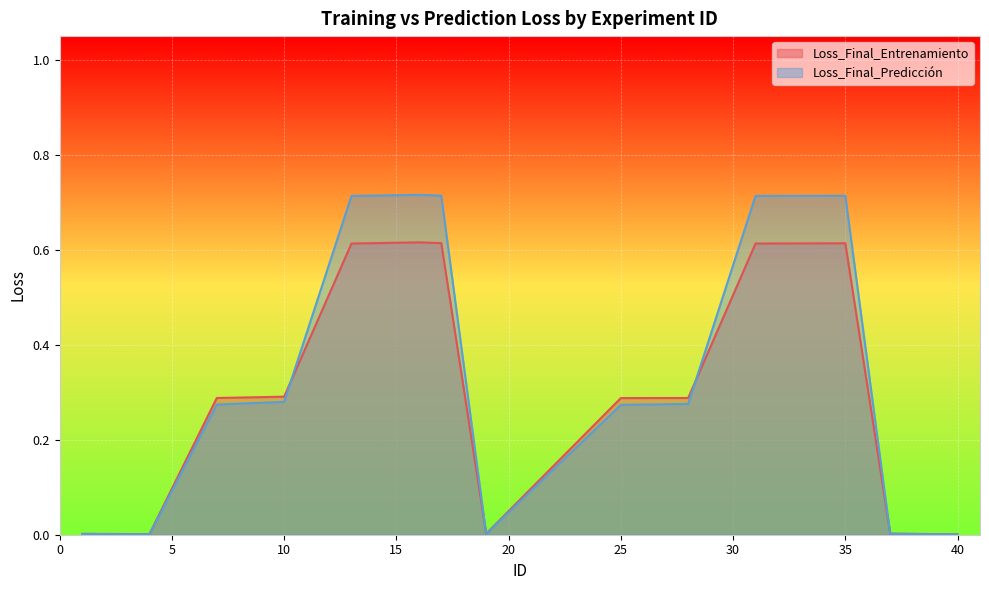

The value of Loss_Final_Entrenamiento at 16 is 0.4. True or false?

False